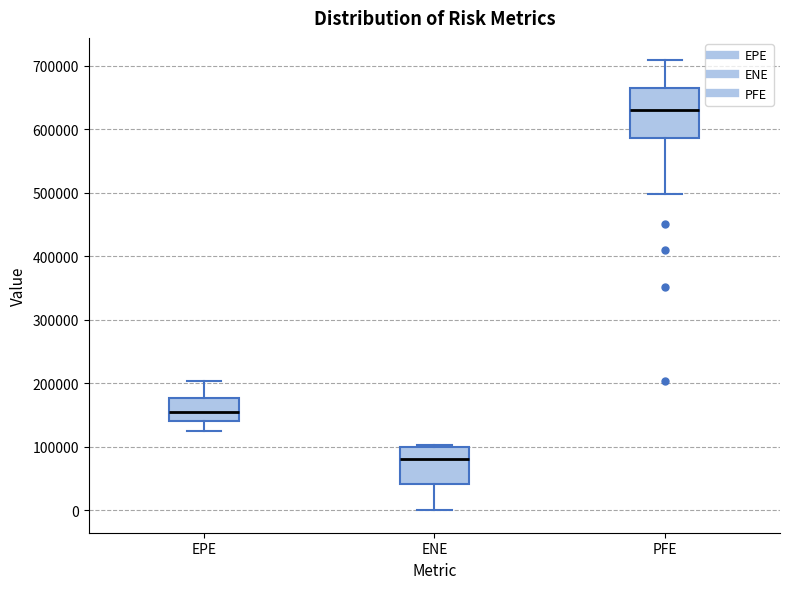

Which box's median line is the highest?

PFE